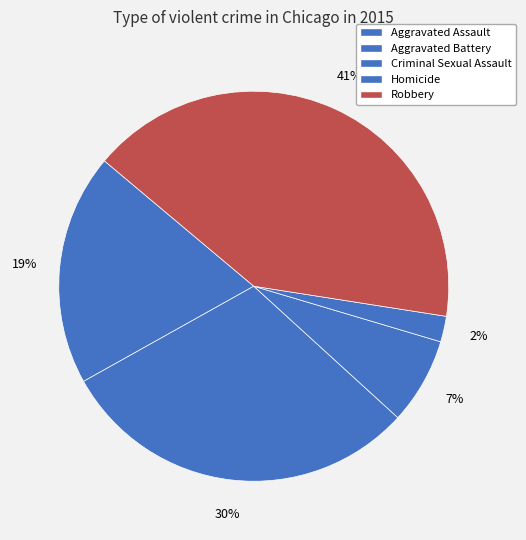

How much of the chart is everything except Aggravated Battery?

69.9%